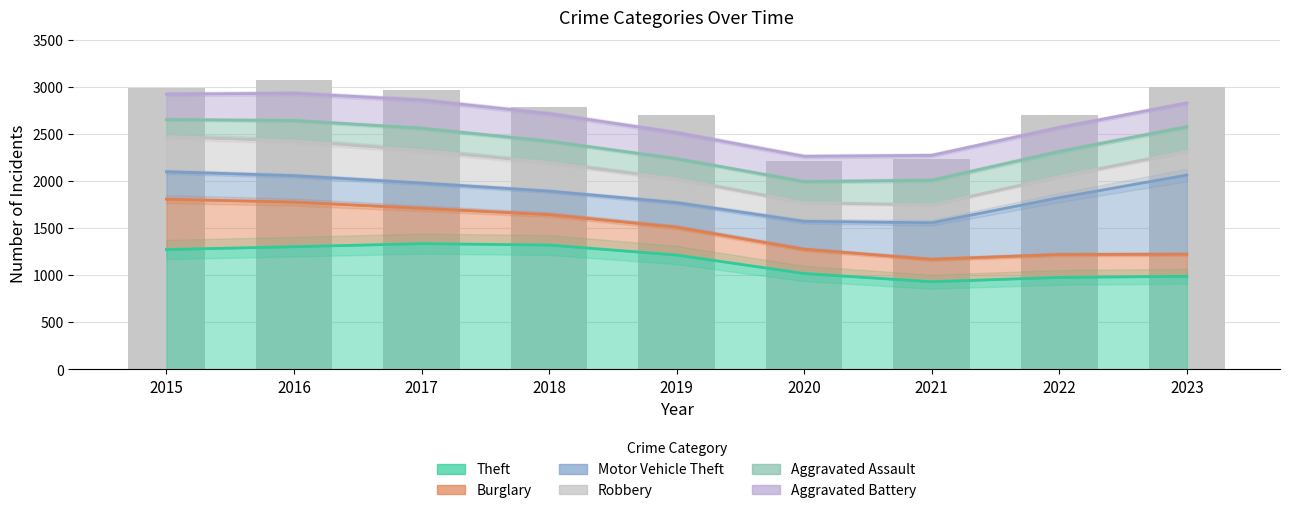

At which category does the chart reach its minimum across all series?

2015